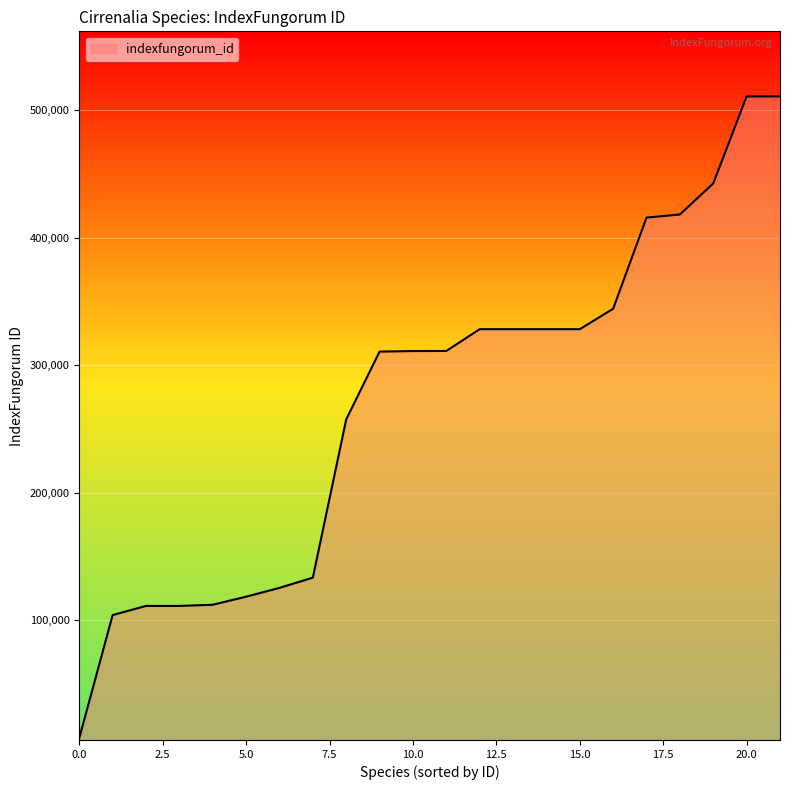

What is the difference between the second highest and minimum values?

503158